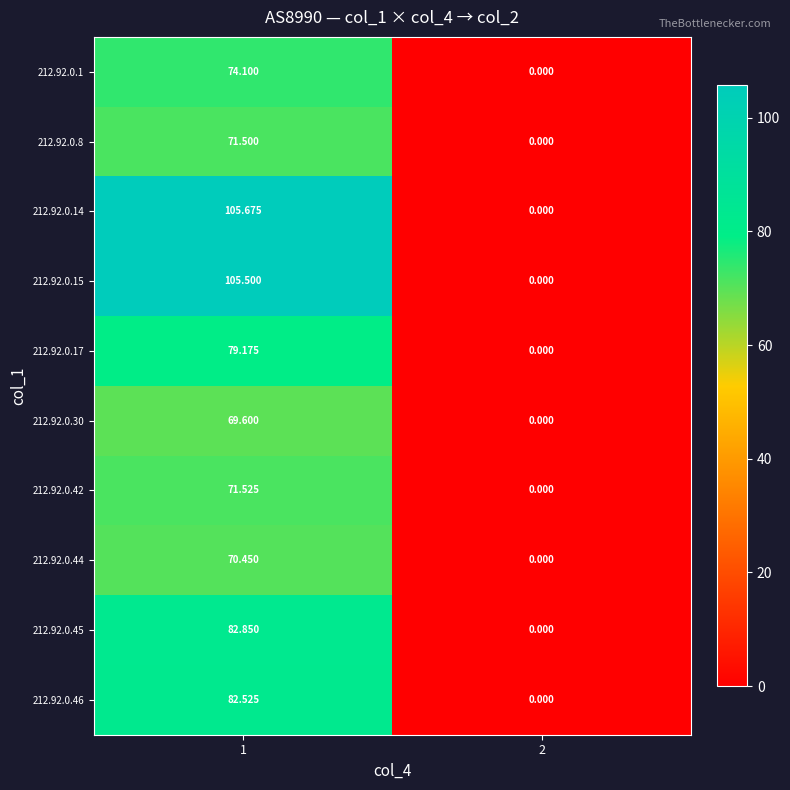

Which series changed the most between 1 and 2?

212.92.0.14